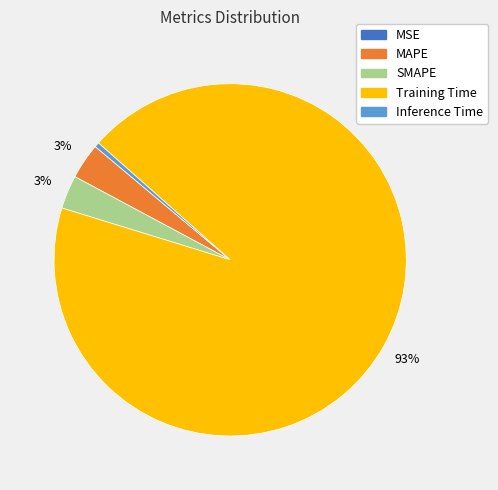

To the nearest percent, what is the average slice percentage?

20%